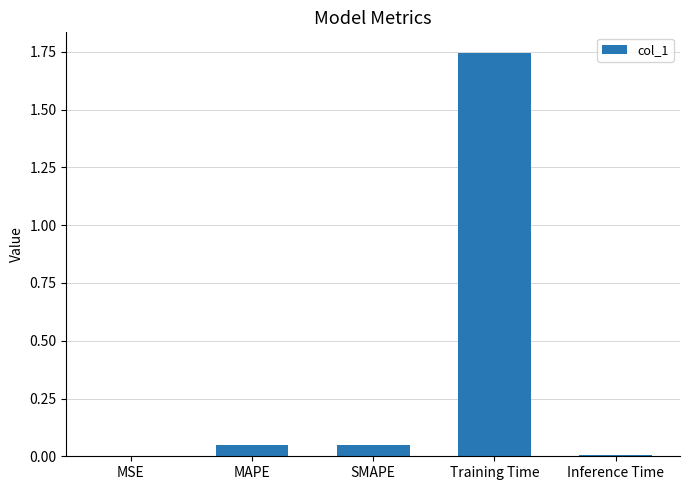

The chart shows a value of 0.0 at MAPE. True or false?

True